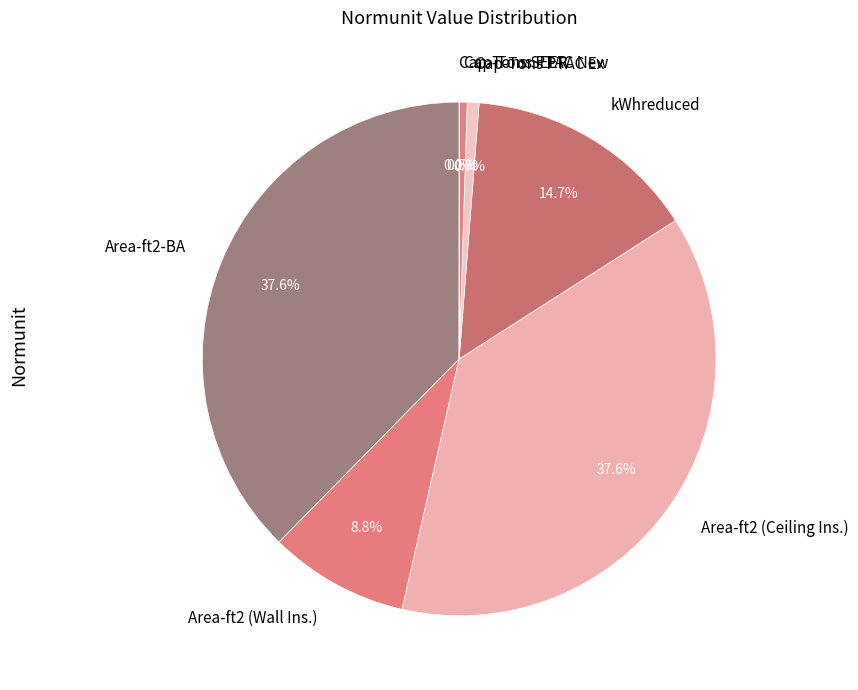

Do Cap-Tons PTAC Ex and Cap-Tons PTAC New together represent more than half of the pie?

No